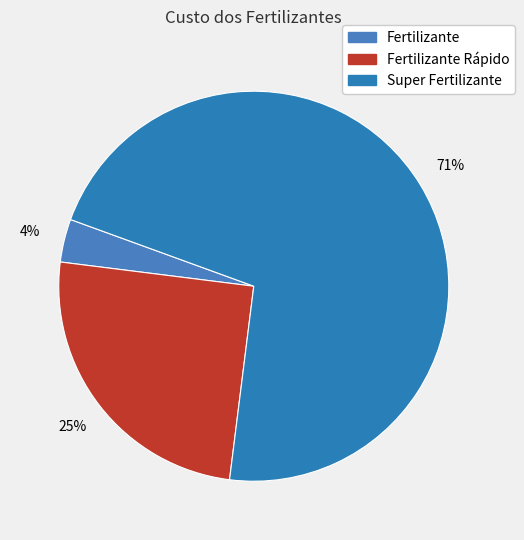

What is the largest slice in the pie chart?

Super Fertilizante